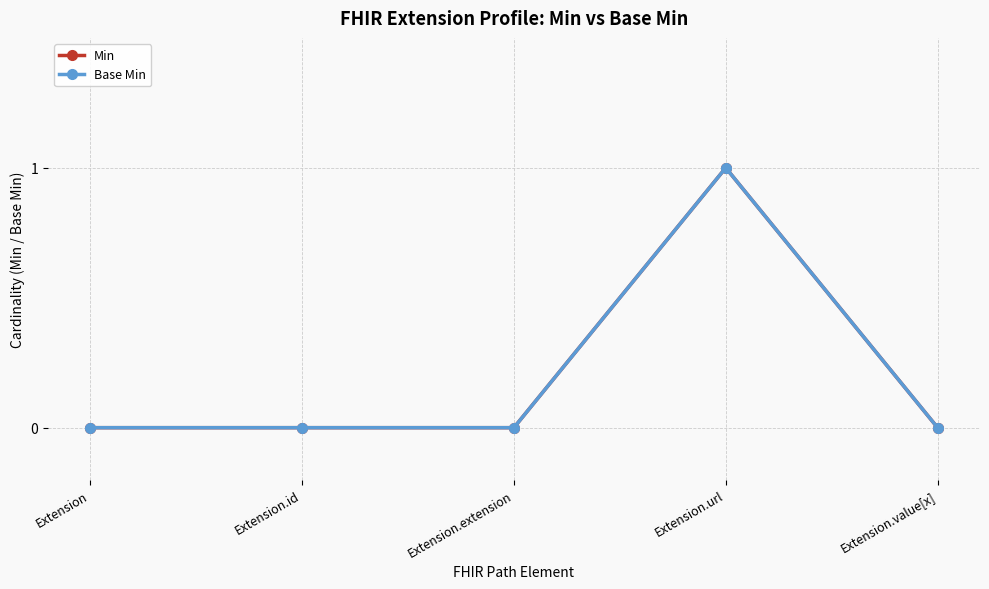

Is this an area chart (filled region under the line)?

No